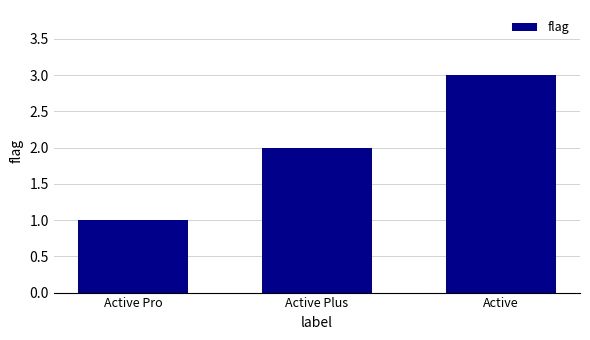

Rank the categories by value from lowest to highest.

Active Pro, Active Plus, Active